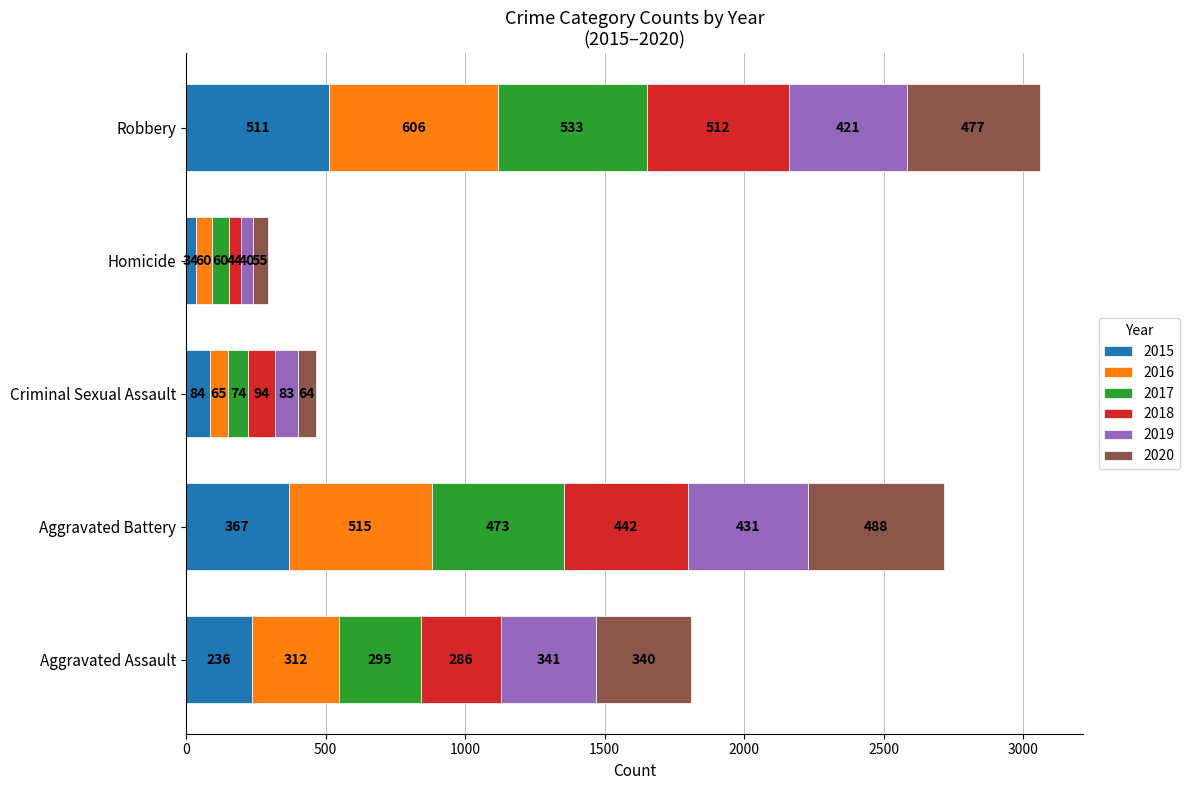

True or false: 2015 has a value of 236 at Aggravated Assault.

True